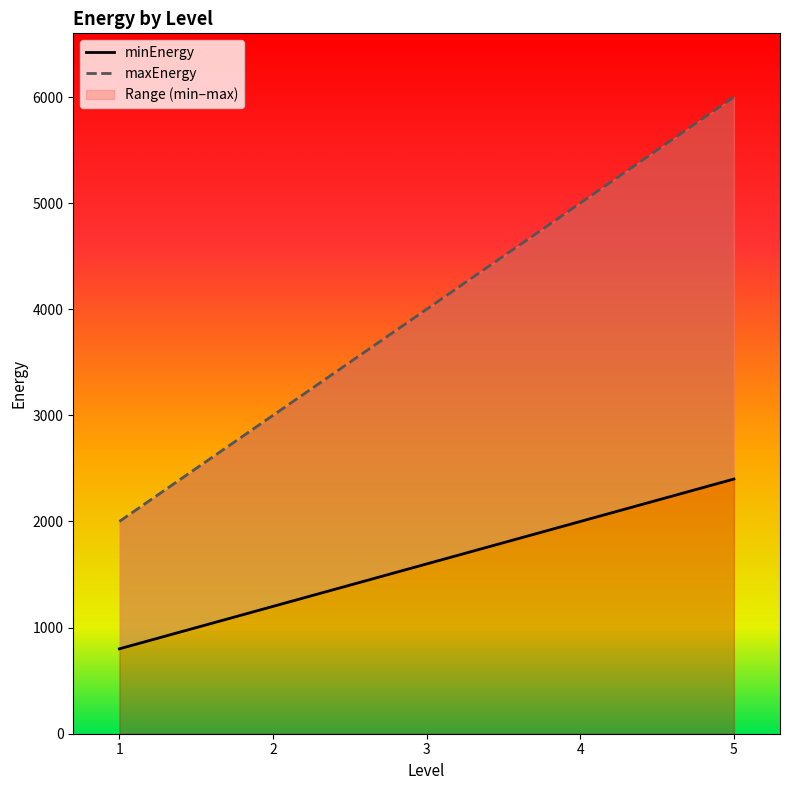

Count the maxEnergy values in the range 3000 to 5000.

3